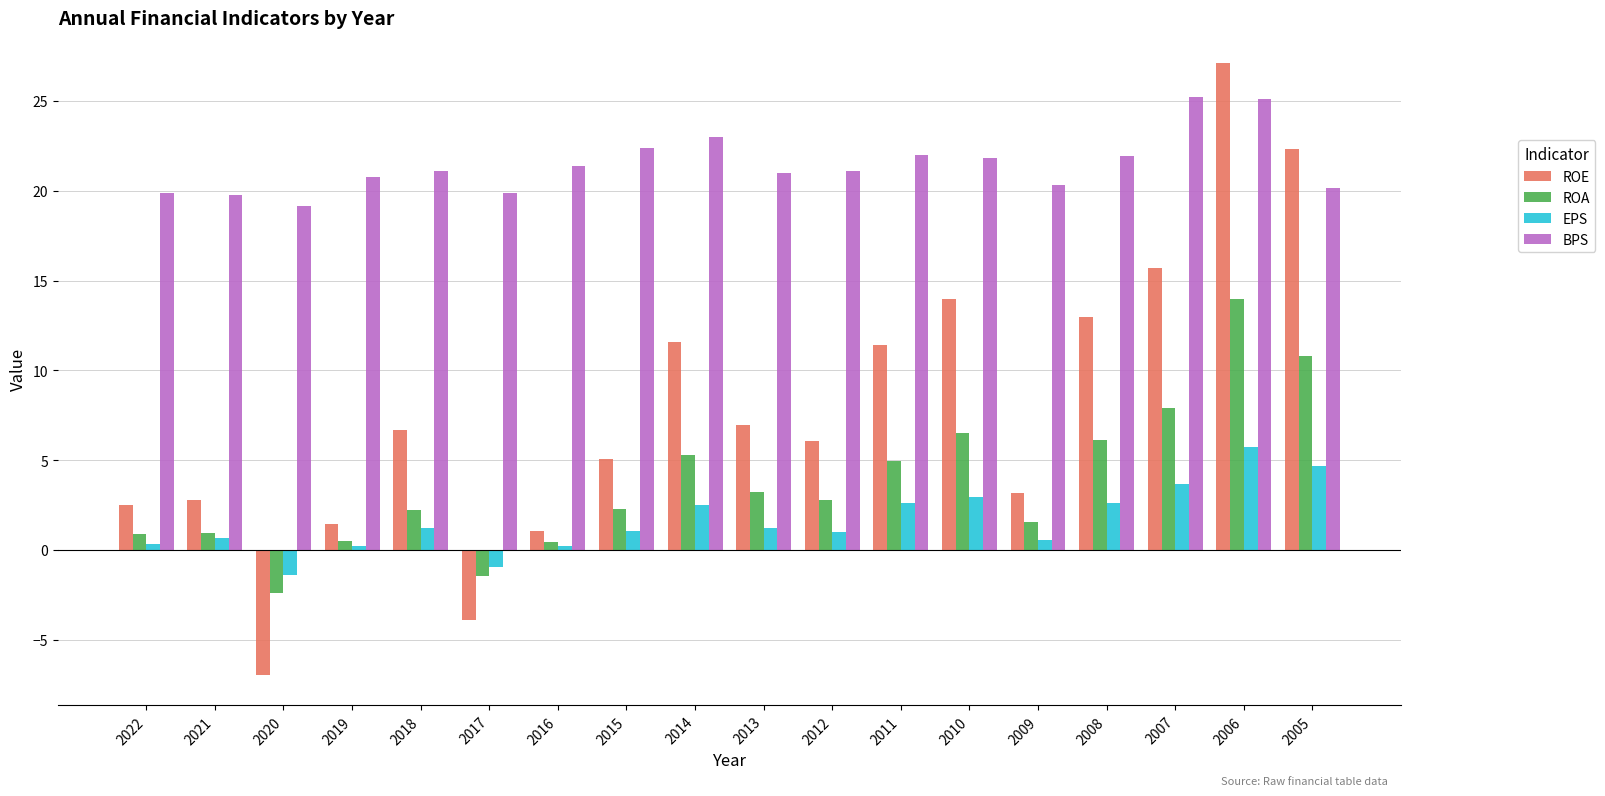

Which series has the largest total across all categories?

BPS